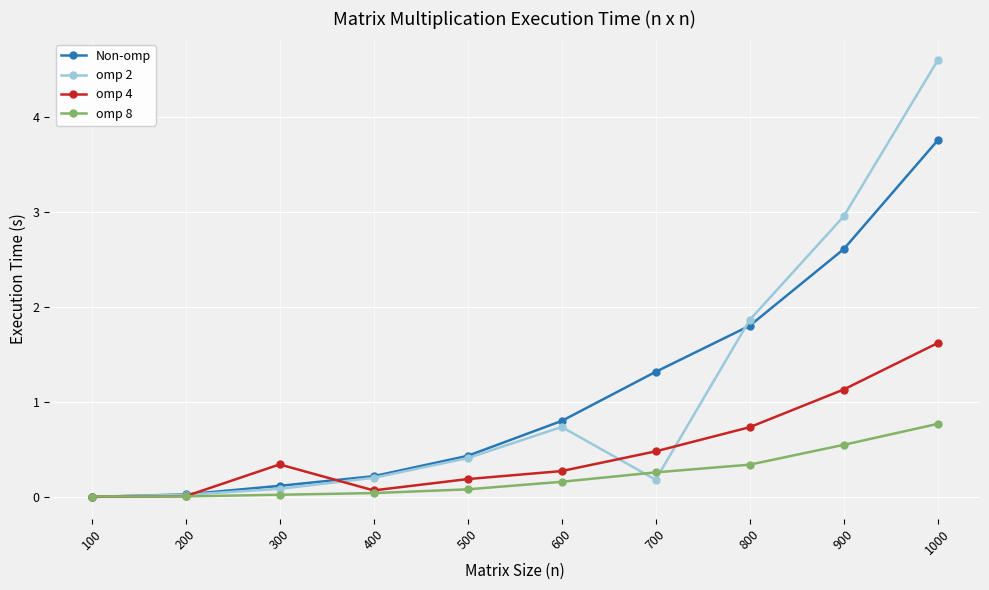

True or false: omp 4 has a value of 0.7 at 700.

False